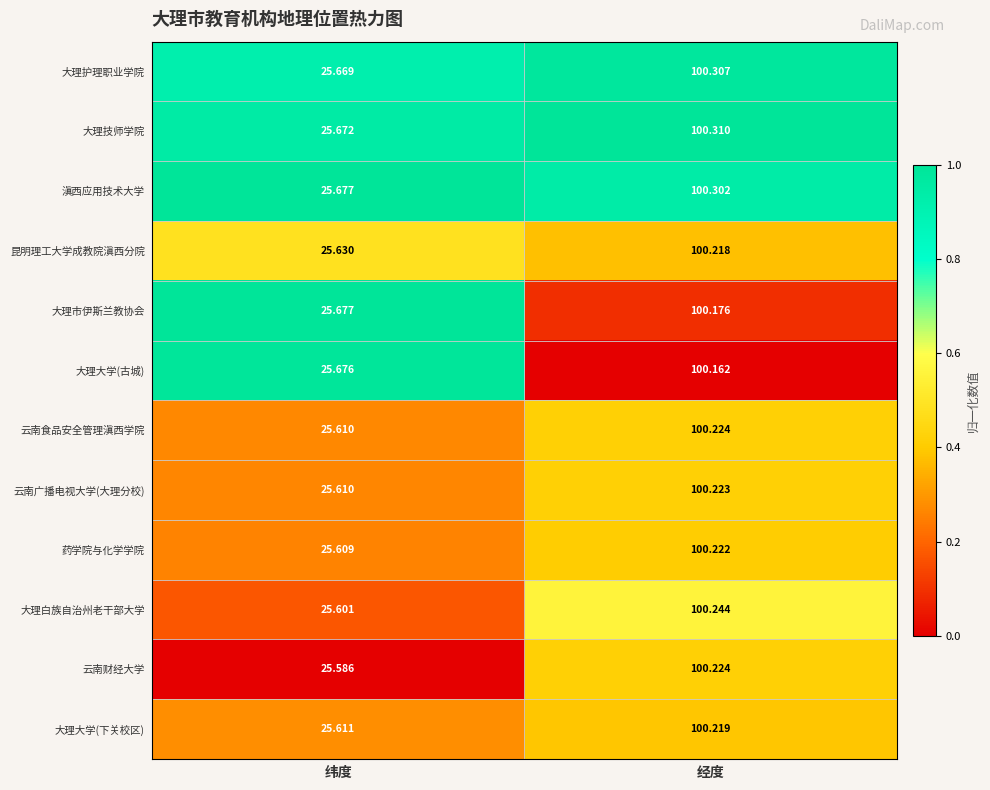

What is the maximum value shown in the chart?

100.3